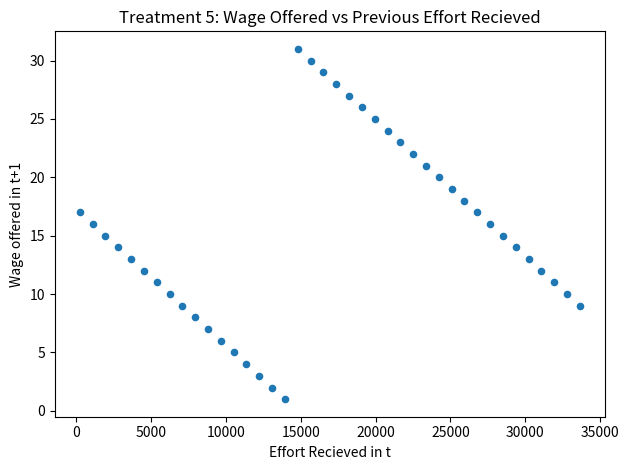

What is the range of X values (max minus min)?

33384